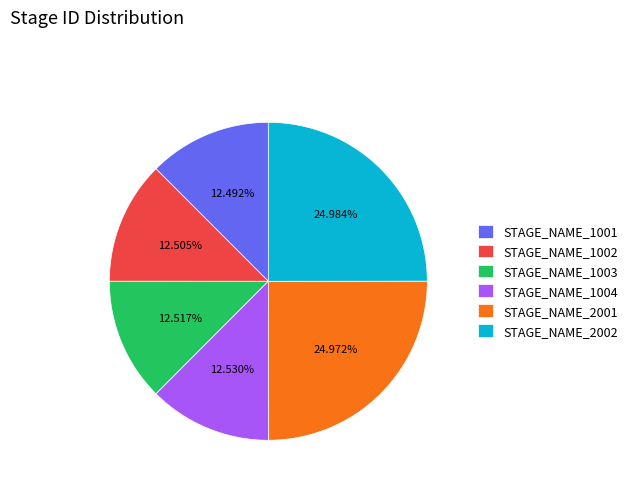

How much of the chart is everything except STAGE_NAME_1001?

87.5%